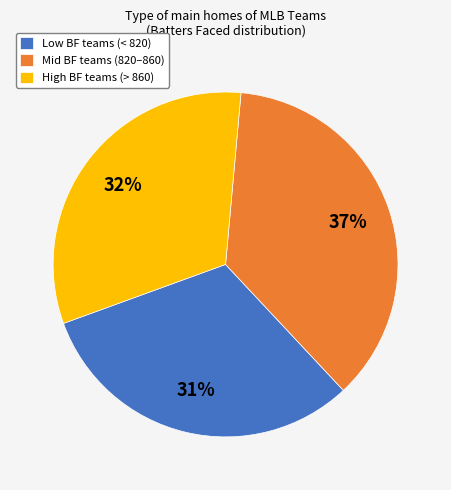

Which slice is the smallest?

Low BF teams (< 820)